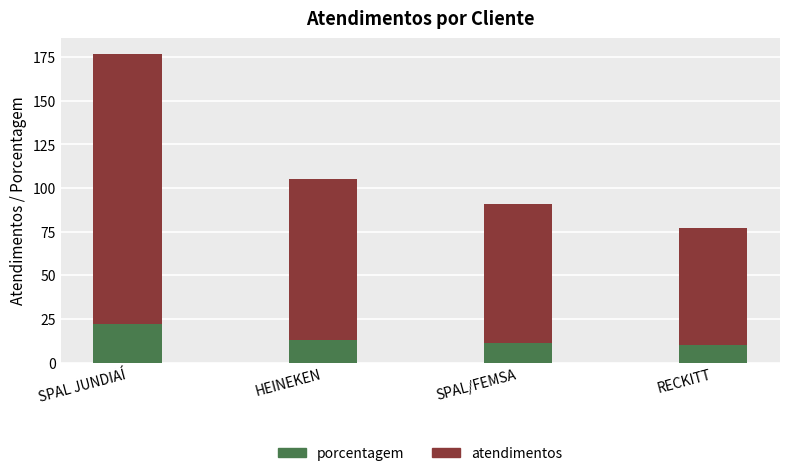

The value of porcentagem at SPAL/FEMSA is 11. True or false?

True